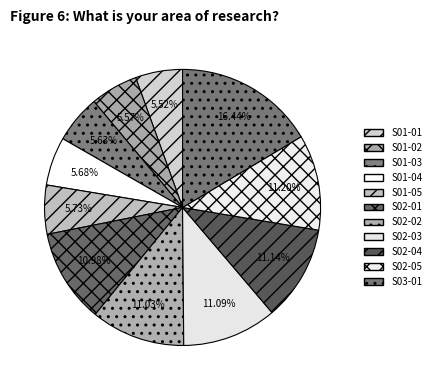

What is the ratio of the value at S02-03 to the value at S02-02?

1.0